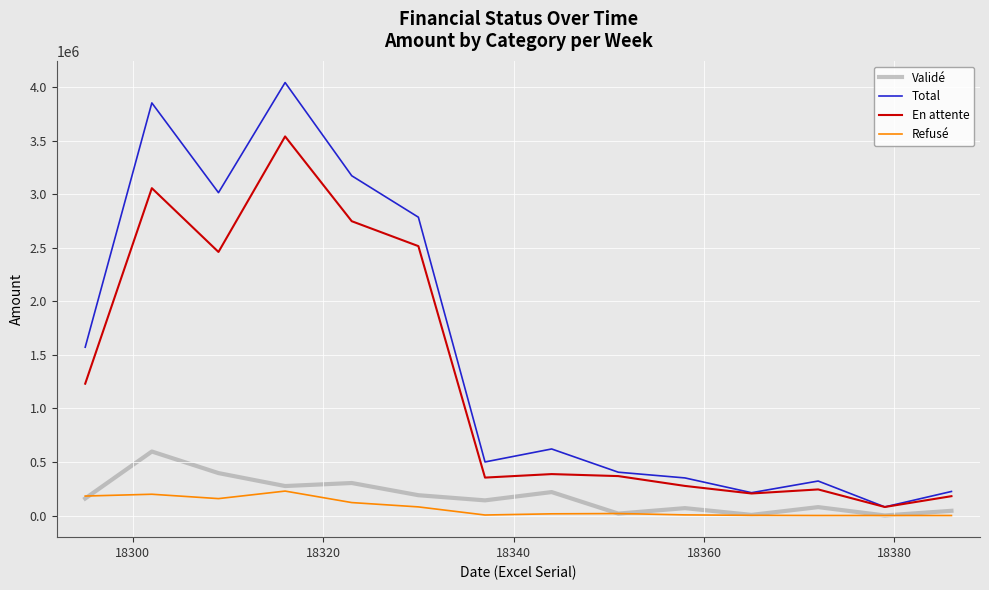

How many categories are shown in the chart?

14